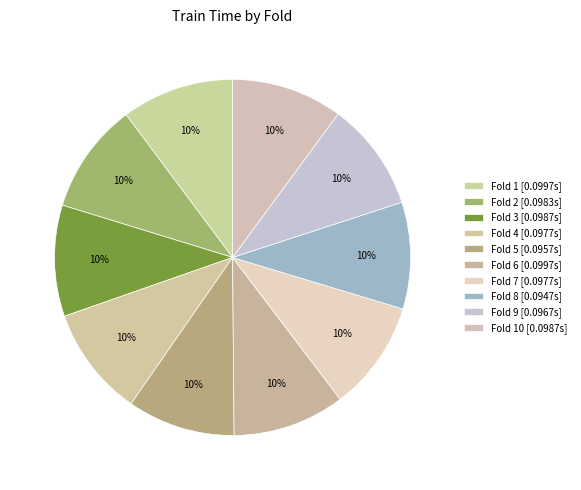

How many segments does this pie chart have?

10